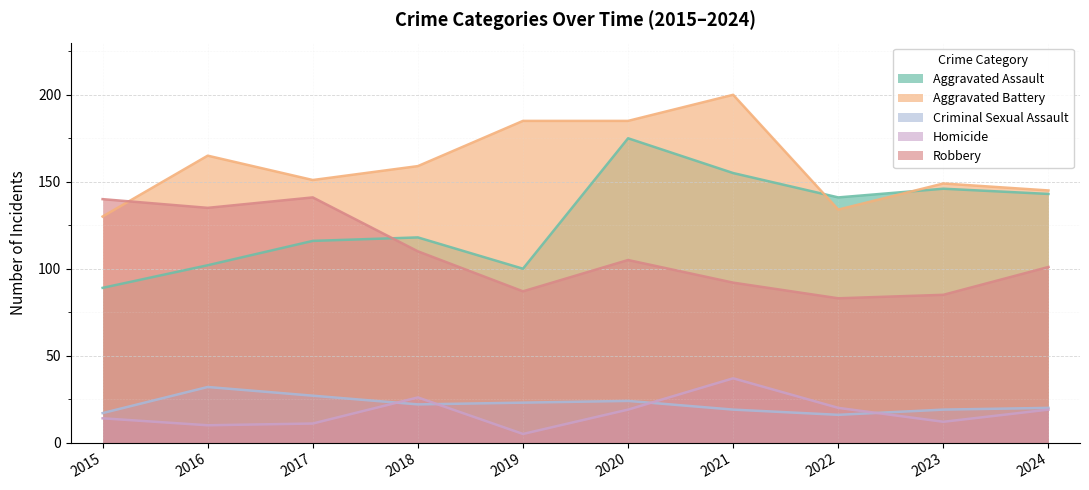

What is the sum of the Criminal Sexual Assault values at 2020 and 2022?

40